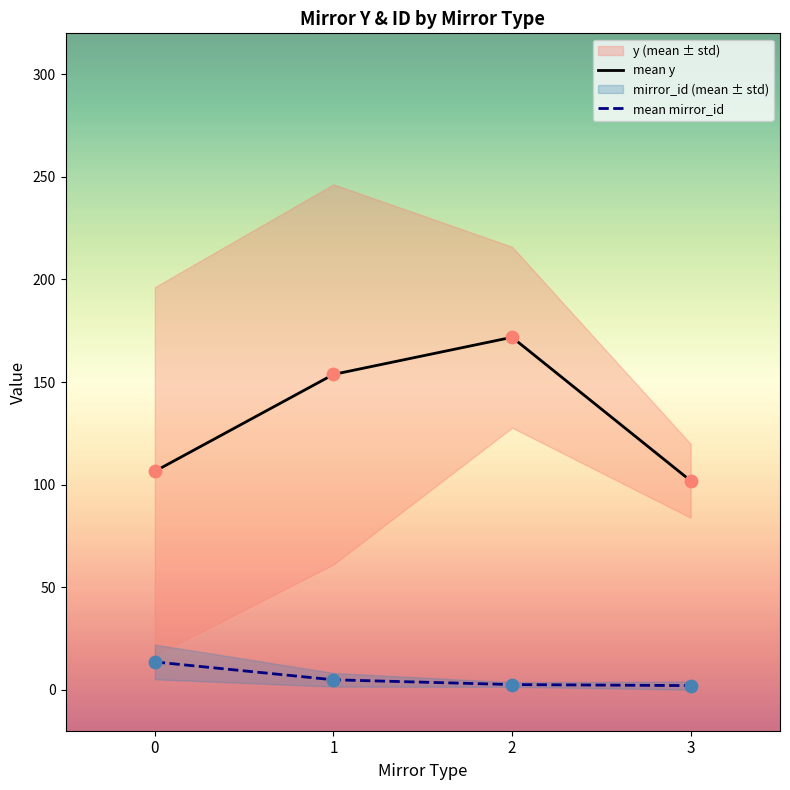

The value of mean y at 3 is 153.5. True or false?

False